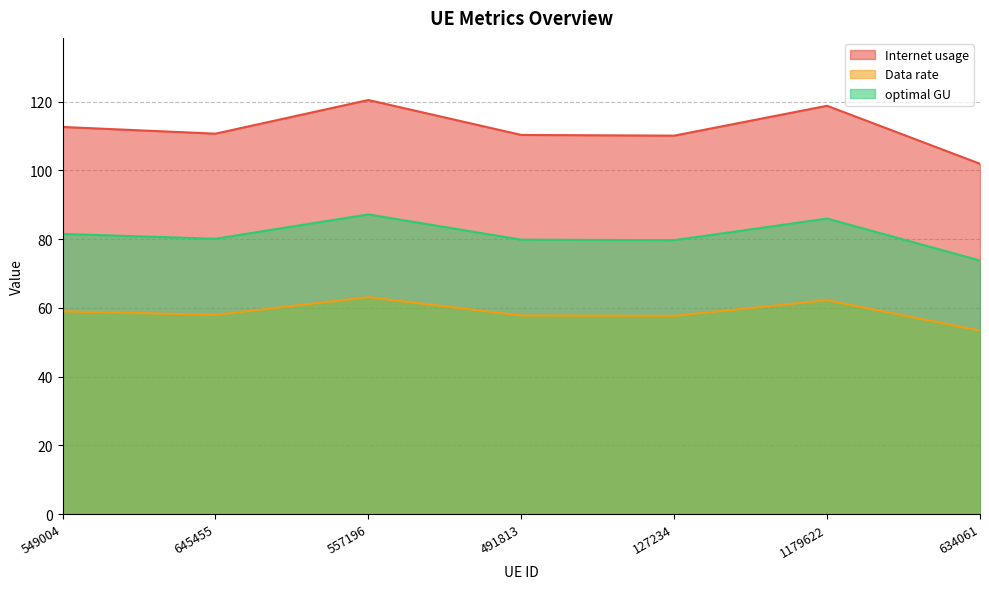

Count the number of data series in this chart.

3